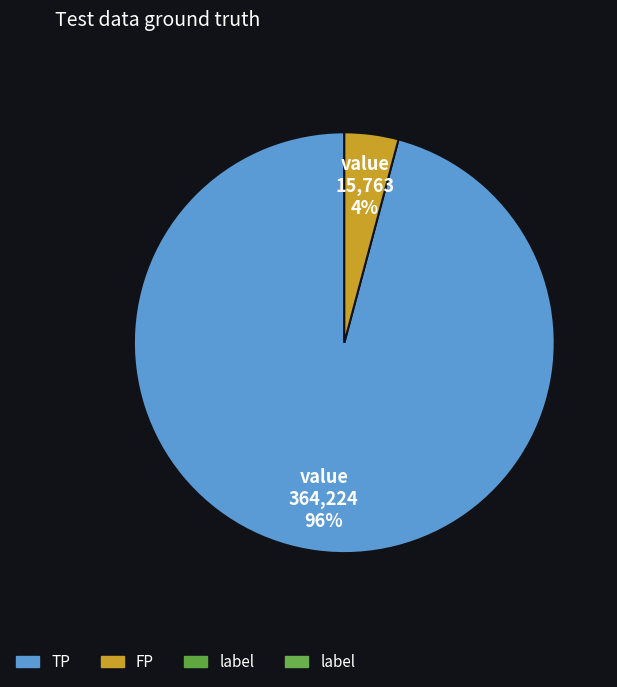

To the nearest percent, what is the difference between the largest and smallest slice percentages?

92%